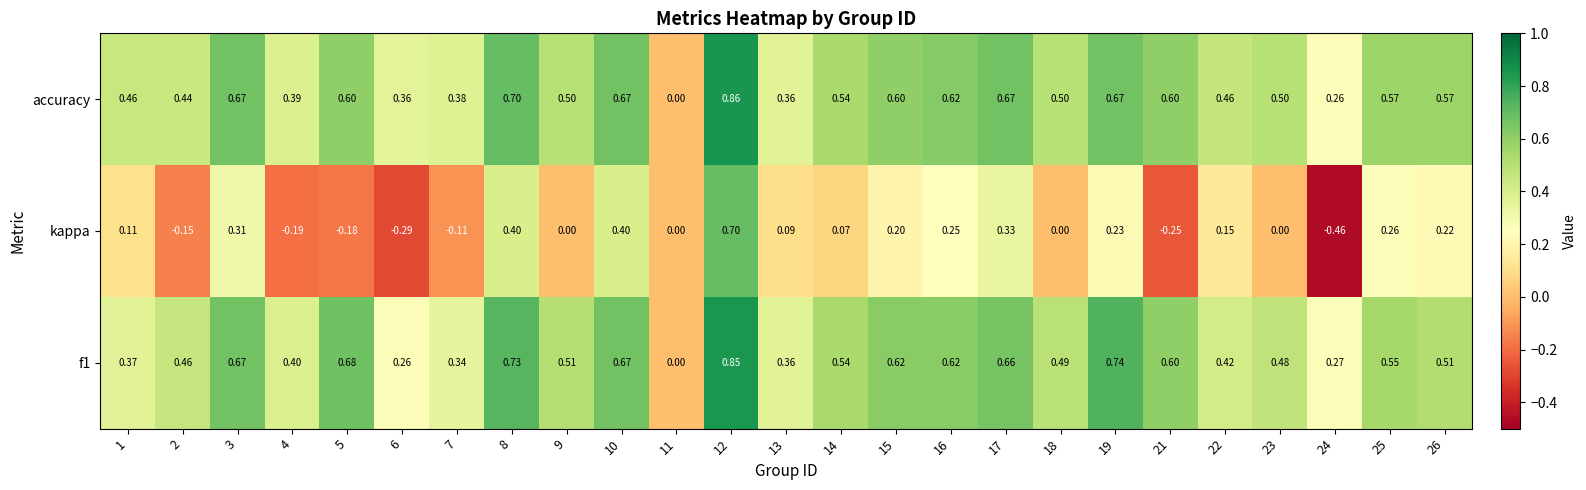

Is the value of f1 at 26 greater than the value of kappa at 5?

Yes